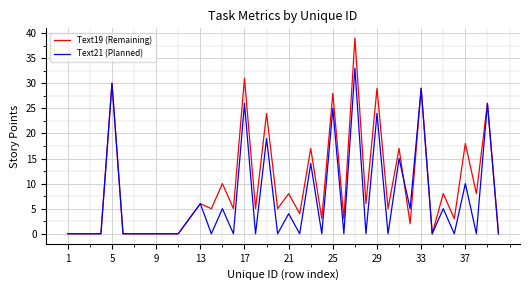

Which series has the largest total across all categories?

Text19 (Remaining)